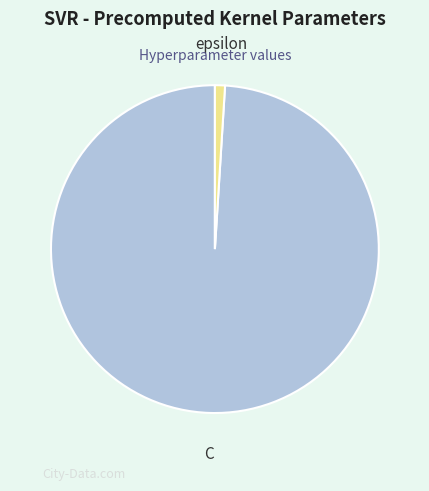

Is epsilon the majority of the pie?

No